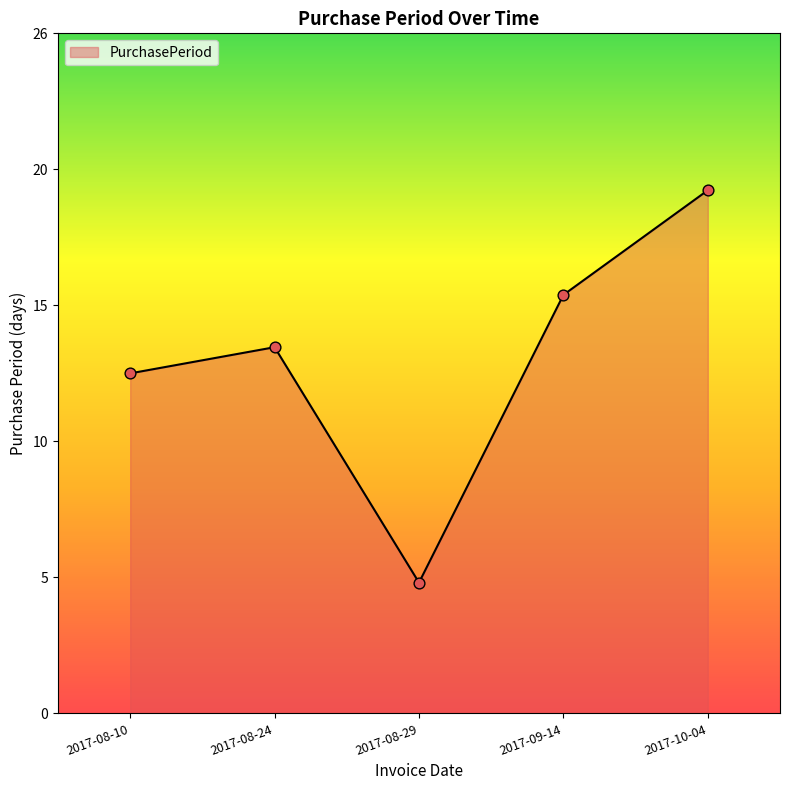

Between 2017-08-10 and 2017-09-14, which is larger?

2017-09-14